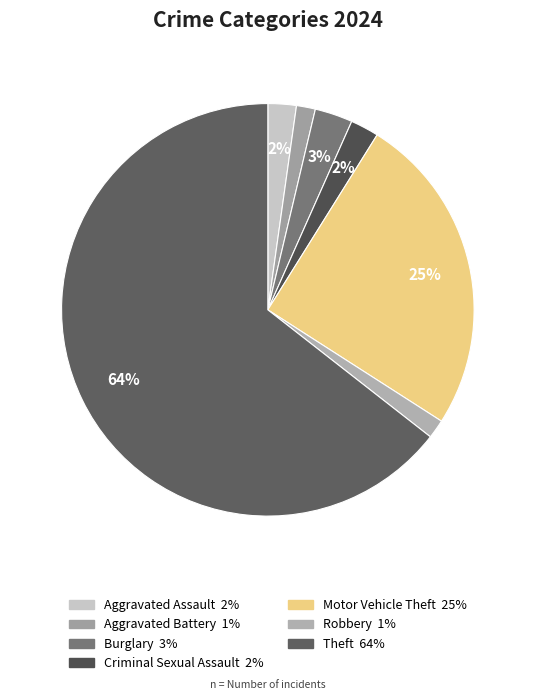

How many segments does this pie chart have?

7